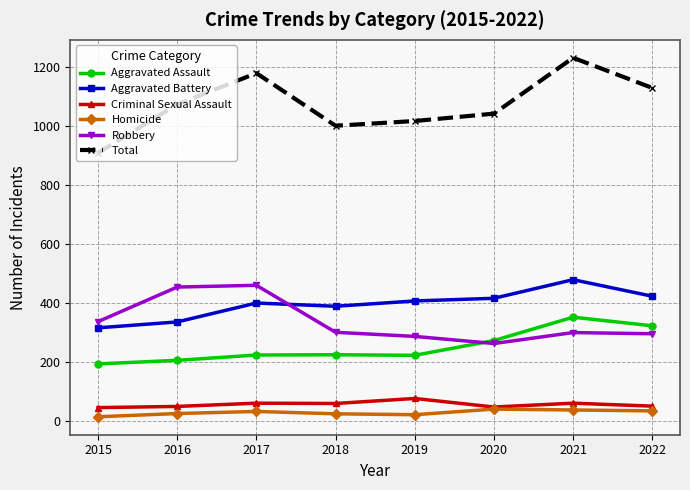

True or false: Robbery and Criminal Sexual Assault cross at least once.

False